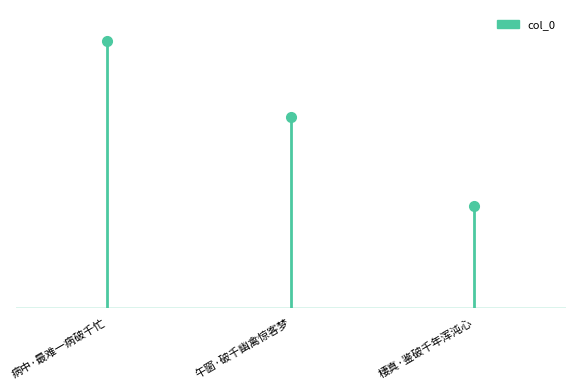

Rank the categories by value from lowest to highest.

棲真·鉴破千年浑沌心, 午窗·破千幽禽惊客梦, 病中·最难一病破千忙